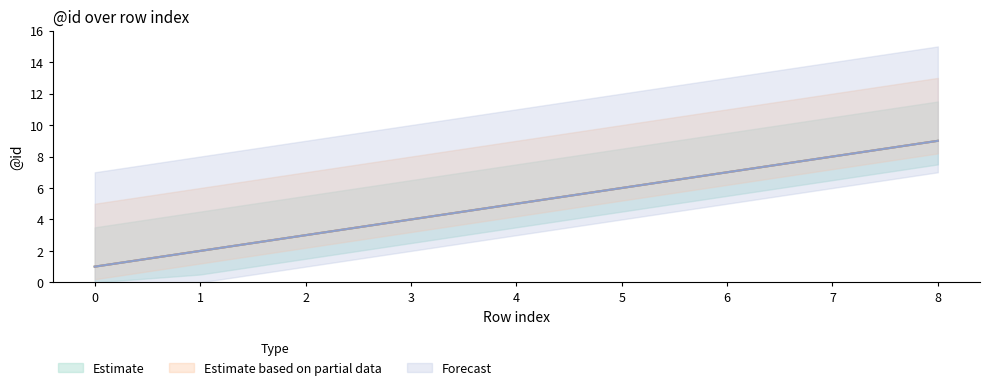

How many lines are shown in the chart?

3